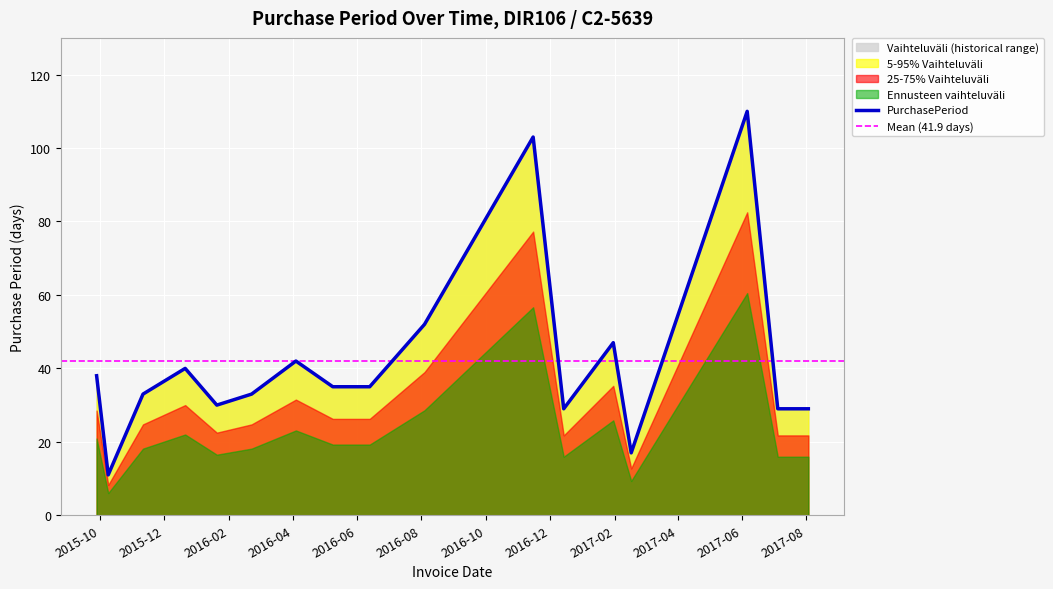

What is the smallest value displayed?

11